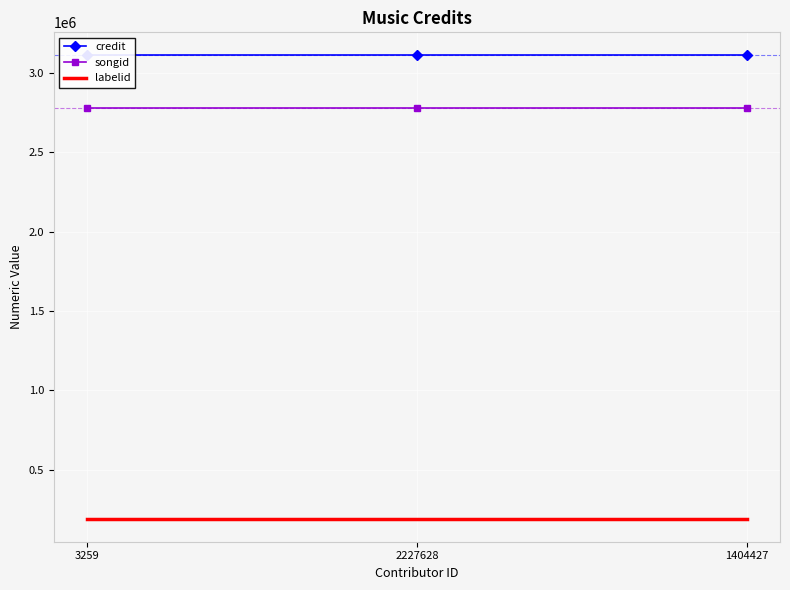

Where is songid nearest to the value 2778932?

3259